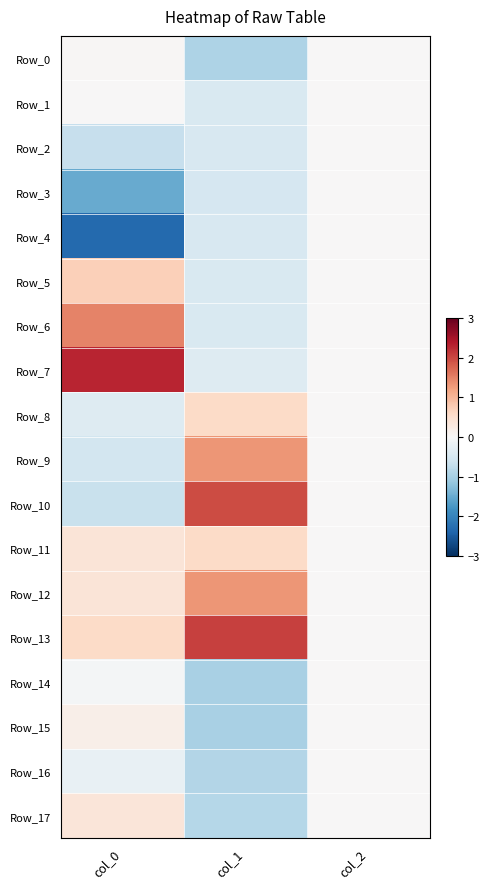

Which series has the largest total across all categories?

Row_13